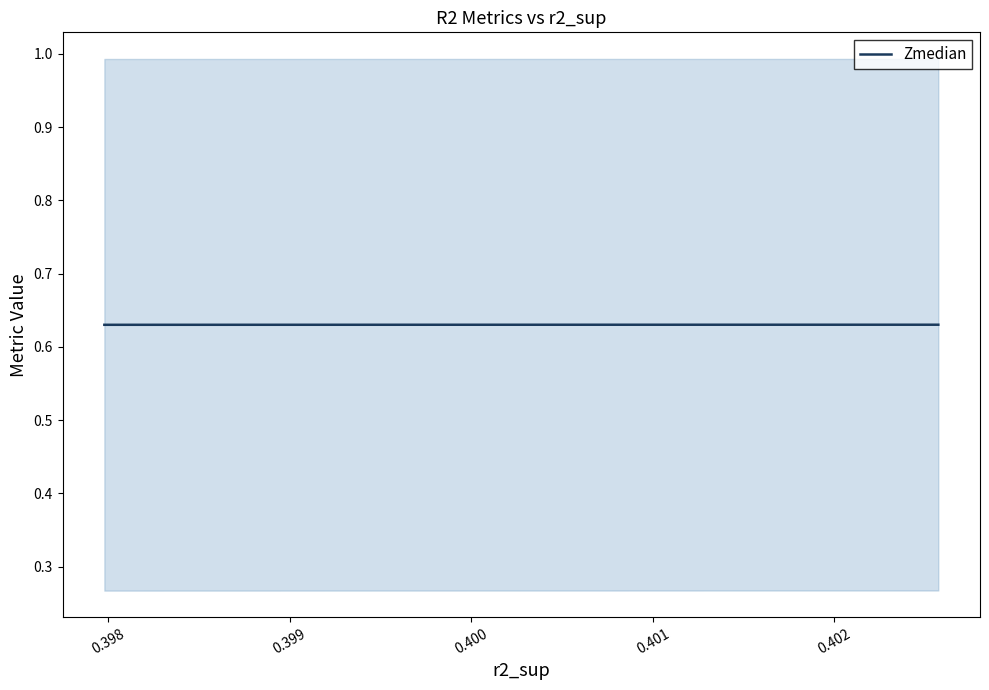

Count the values in the range 0 to 1.

10